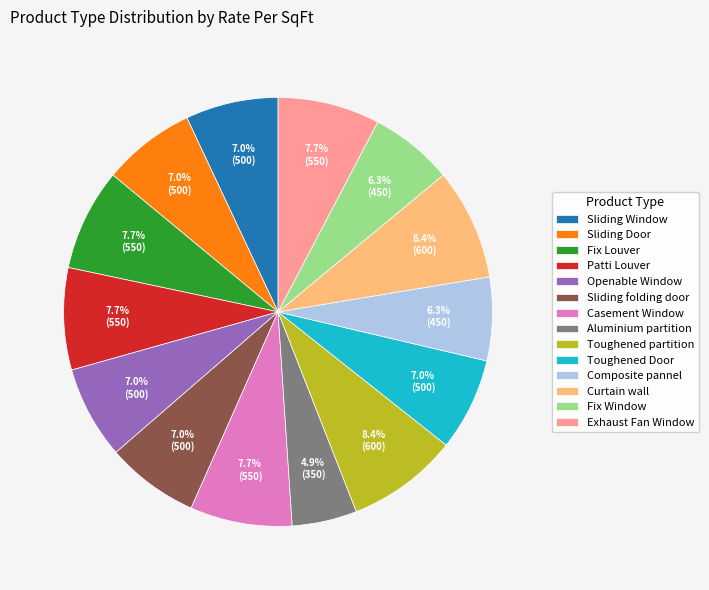

Count the number of slices in the pie.

14